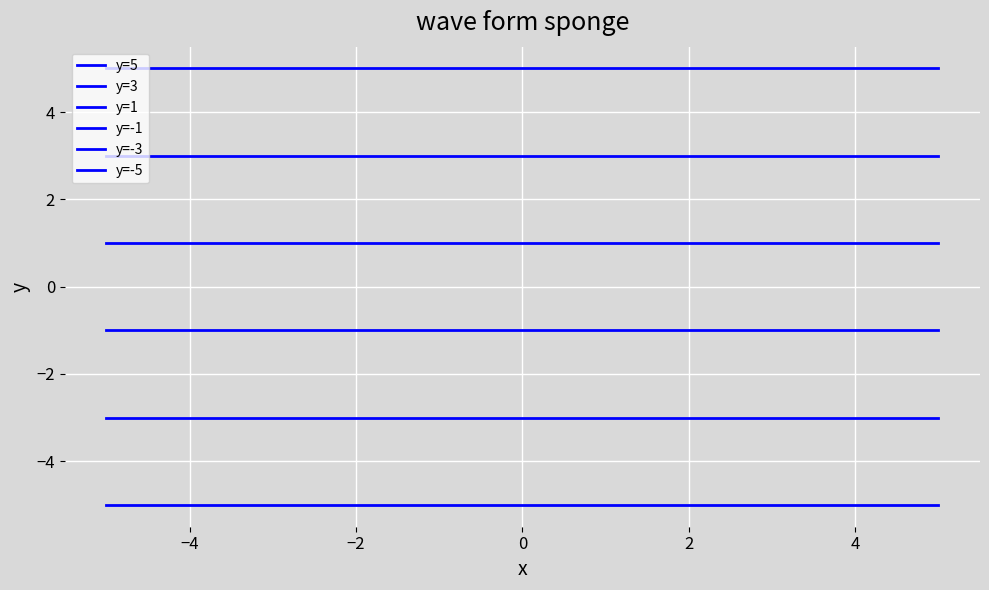

What is the average value of the y=-5 series?

-5